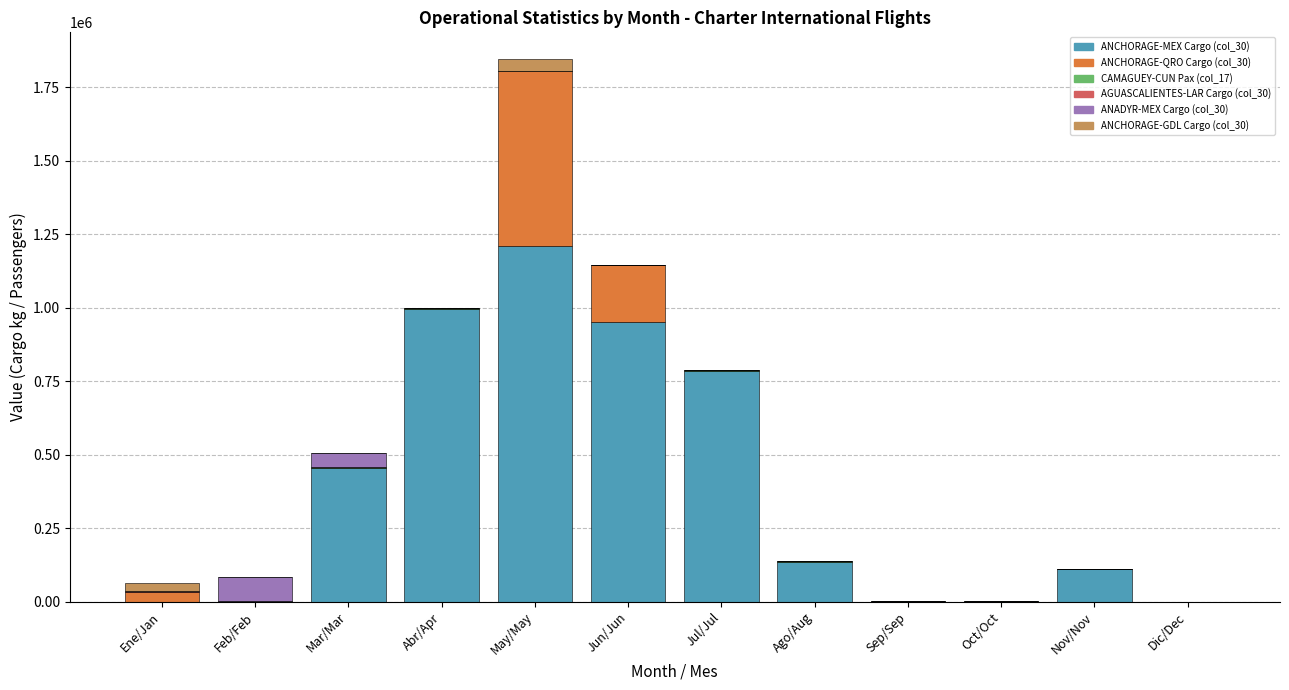

The ANCHORAGE-MEX Cargo (col_30) series shows 453501 at Mar/Mar. True or false?

True